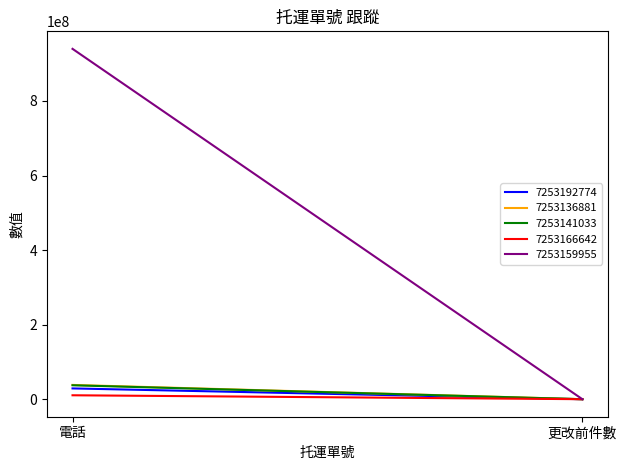

Reading left to right, extract all data points from this chart.

7253192774: 28944022	1
7253136881: 38288802	1
7253141033: 37376030	1
7253166642: 10550383	1
7253159955: 939710292	1